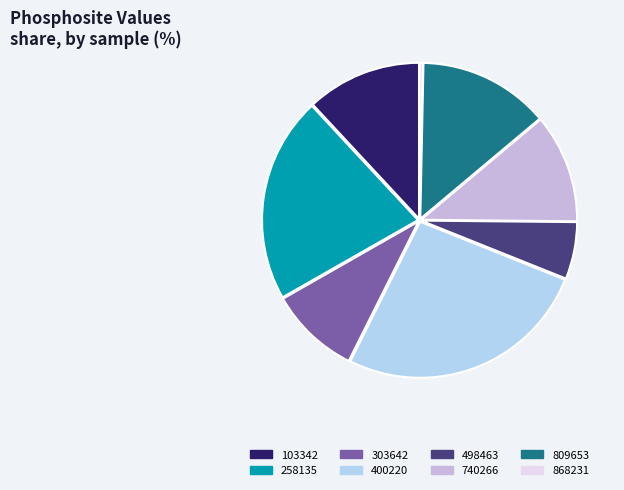

The 258135 slice represents 35% of the pie. True or false?

False